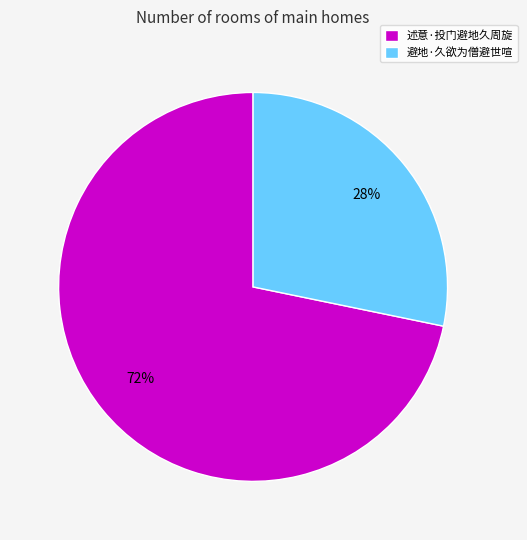

How many slices are in this pie chart?

2